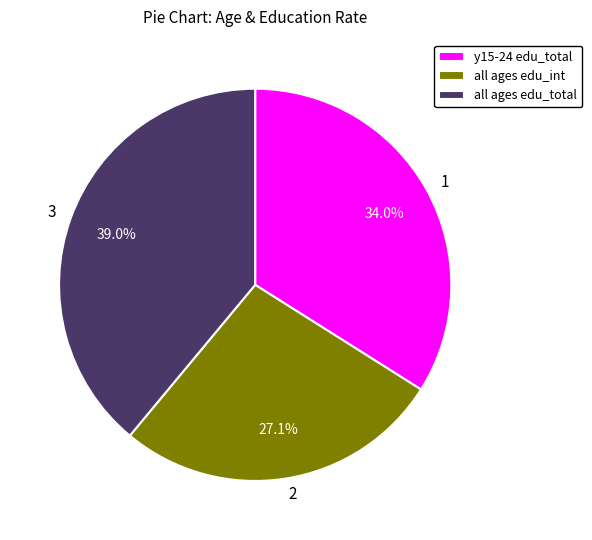

Does any single category account for the majority?

No